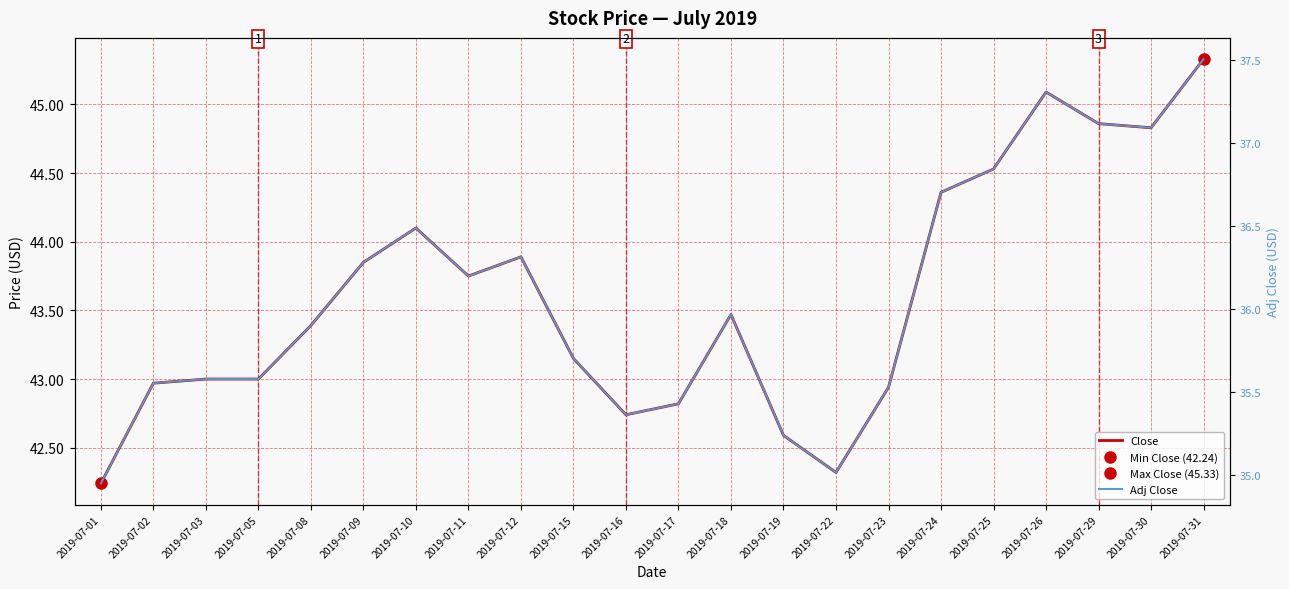

Reading left to right, transcribe all the data shown in this chart.

Close: 2019-07-01=42.2	2019-07-02=43.0	2019-07-03=43.0	2019-07-05=43.0	2019-07-08=43.4	2019-07-09=43.9	2019-07-10=44.1	2019-07-11=43.8	2019-07-12=43.9	2019-07-15=43.1	2019-07-16=42.7	2019-07-17=42.8	2019-07-18=43.5	2019-07-19=42.6	2019-07-22=42.3	2019-07-23=42.9	2019-07-24=44.4	2019-07-25=44.5	2019-07-26=45.1	2019-07-29=44.9	2019-07-30=44.8	2019-07-31=45.3
Adj Close: 2019-07-01=34.9	2019-07-02=35.6	2019-07-03=35.6	2019-07-05=35.6	2019-07-08=35.9	2019-07-09=36.3	2019-07-10=36.5	2019-07-11=36.2	2019-07-12=36.3	2019-07-15=35.7	2019-07-16=35.4	2019-07-17=35.4	2019-07-18=36.0	2019-07-19=35.2	2019-07-22=35.0	2019-07-23=35.5	2019-07-24=36.7	2019-07-25=36.8	2019-07-26=37.3	2019-07-29=37.1	2019-07-30=37.1	2019-07-31=37.5